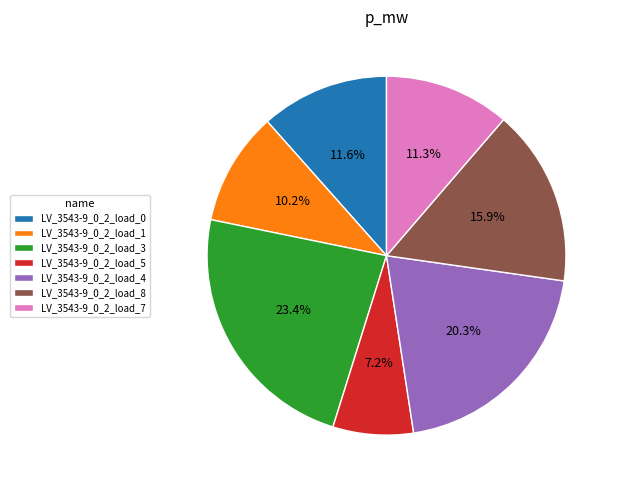

Count the number of slices in the pie.

7